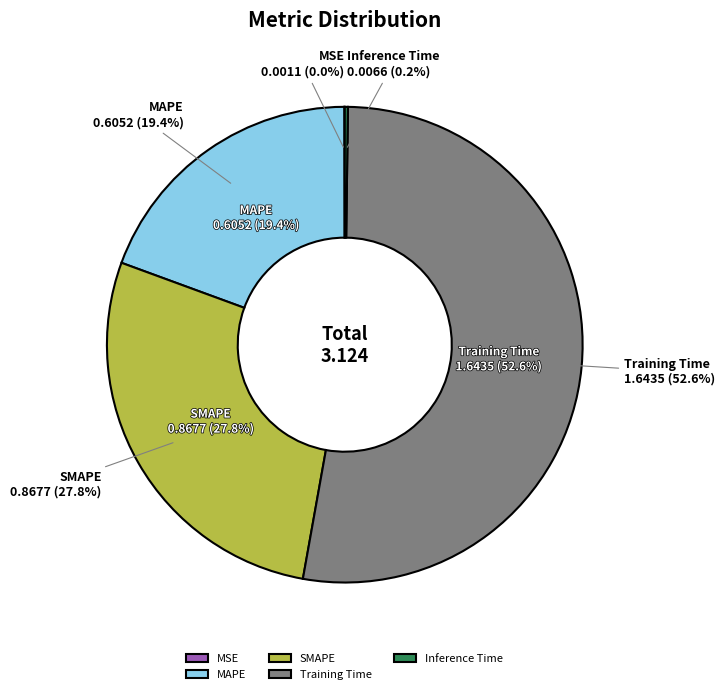

To the nearest percent, what is the difference between the largest and smallest slice percentages?

53%